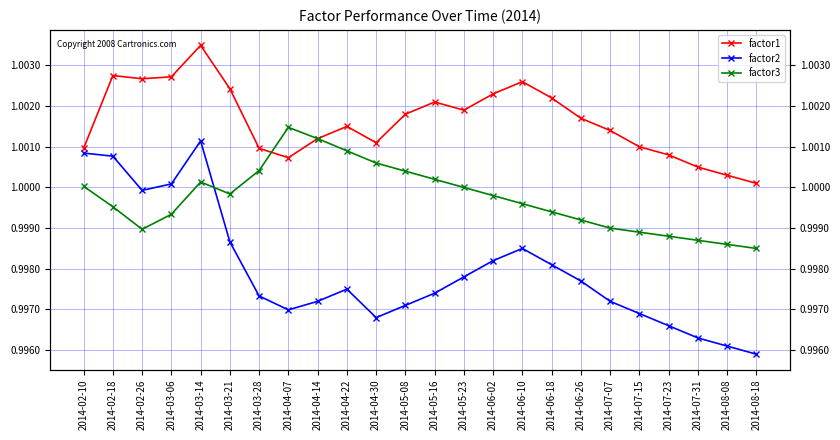

List the series in order of their overall mean, highest first.

factor1, factor3, factor2